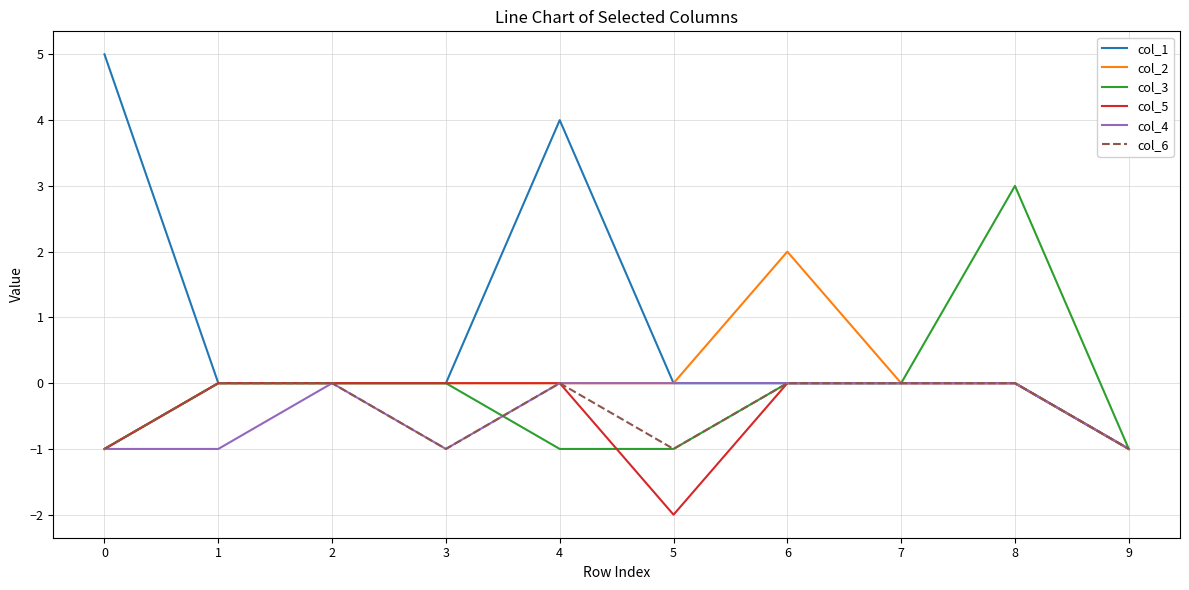

Is it true that col_3 equals -3 at 6?

False